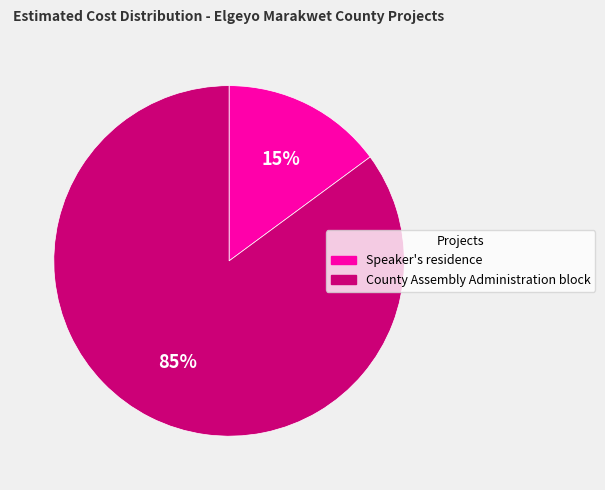

True or false: County Assembly Administration block accounts for 92% of the total.

False